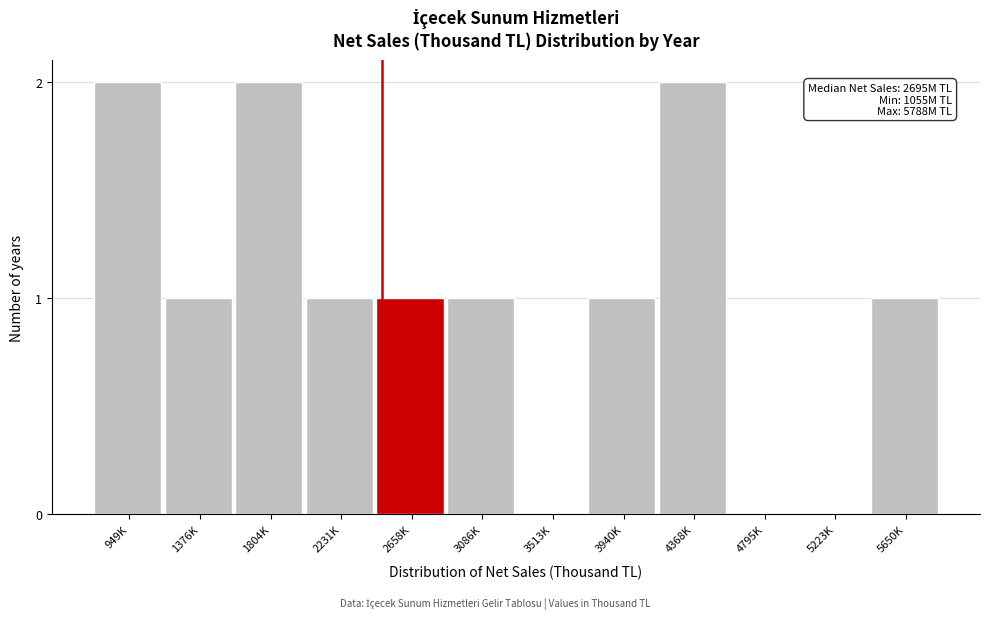

Reading right to left, extract all data points from this chart.

5650K=1	5223K=0	4795K=0	4368K=2	3940K=1	3513K=0	3086K=1	2658K=1	2231K=1	1804K=2	1376K=1	949K=2